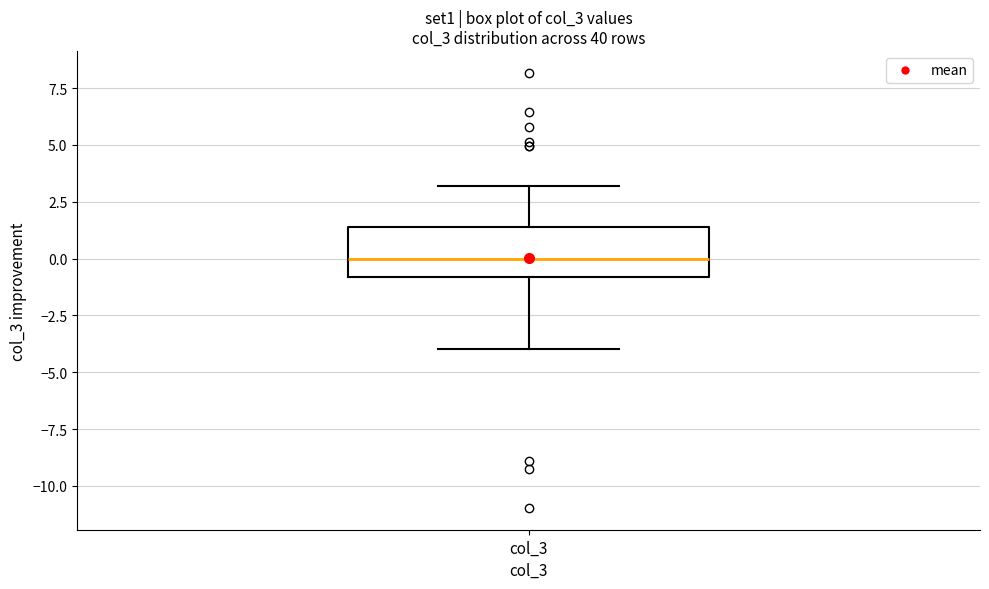

Transcribe this box plot: give where the median line is, the range the box spans, and where the two whiskers end, as read against the y-axis. The values are not printed on the chart, so give them approximately, as read against the axis.

median 0.0, box -1.0 to 1.5, whiskers -4.0 to 3.0